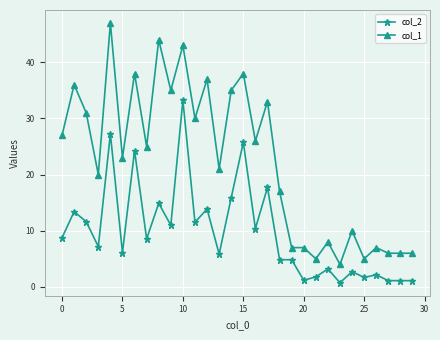

What is the sum of all col_2 values?

293.8